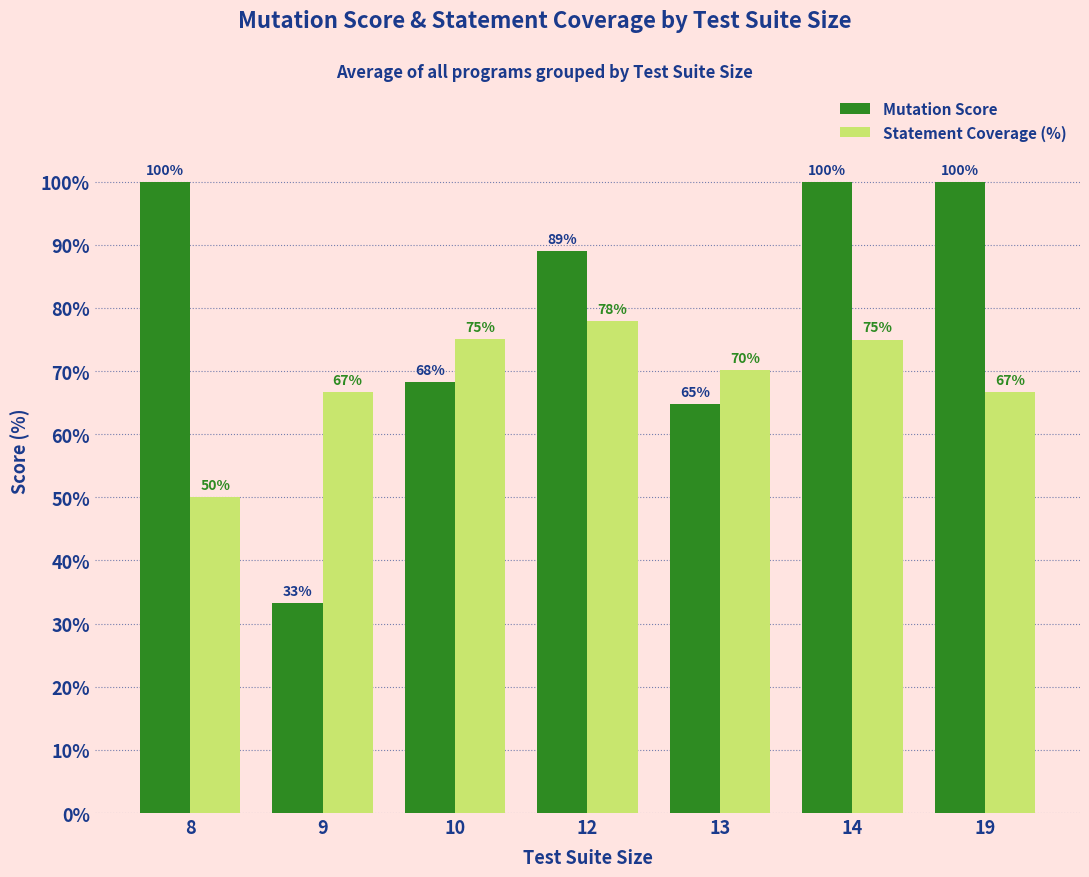

Which category has the lowest value across all series?

9